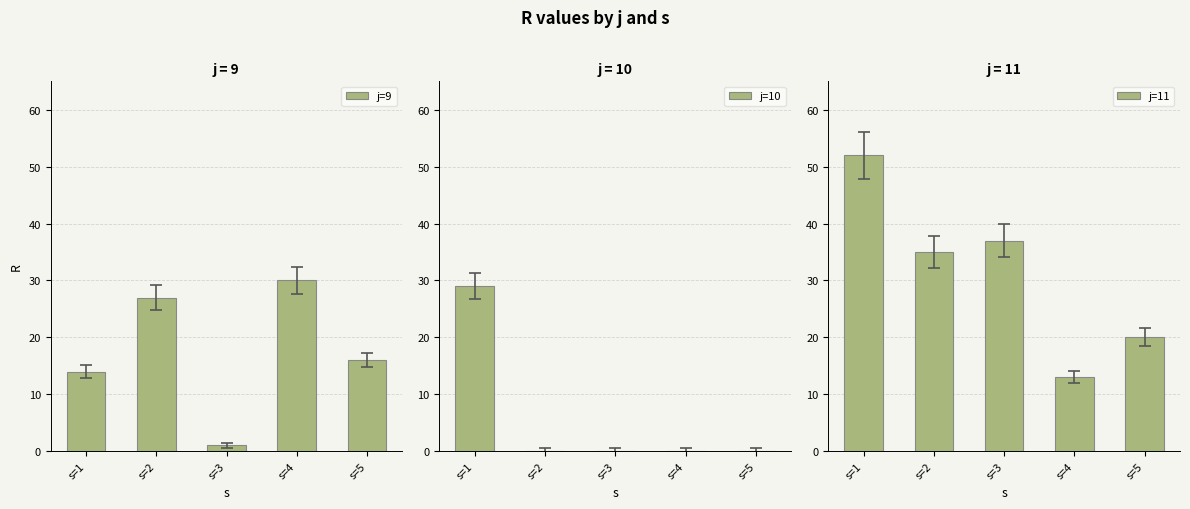

Which series changed the most between s=1 and s=5?

j=11